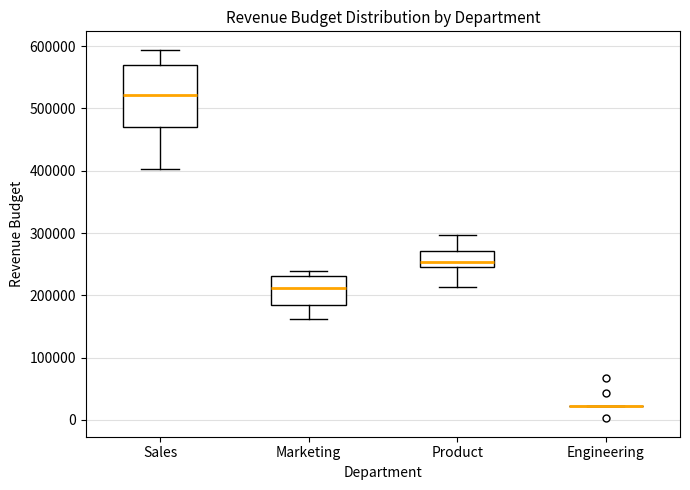

Reading left to right, transcribe this box plot: for each box, give where its median line is, the range the box spans, and where its two whiskers end, as read against the y-axis. The values are not printed on the chart, so give them approximately, as read against the axis.

Sales: median 520000, box 470000 to 570000, whiskers 400000 to 590000
Marketing: median 210000, box 190000 to 230000, whiskers 160000 to 240000
Product: median 250000 (just above the box's lower edge), box 250000 to 270000, whiskers 210000 to 300000
Engineering: box collapsed to a line at 20000, whiskers 20000 to 20000